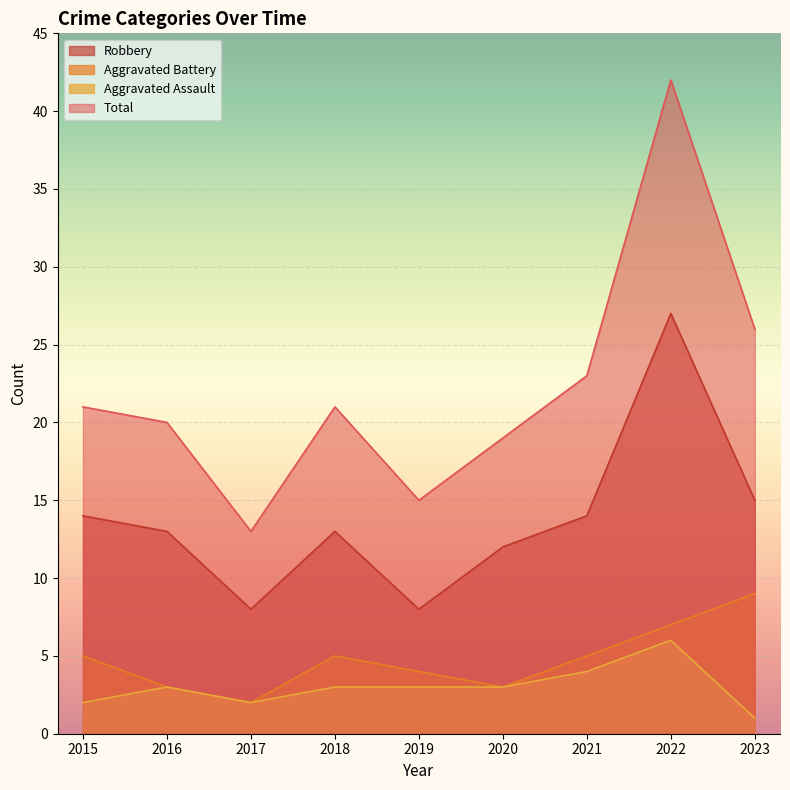

The Aggravated Assault series shows 2 at 2017. True or false?

True